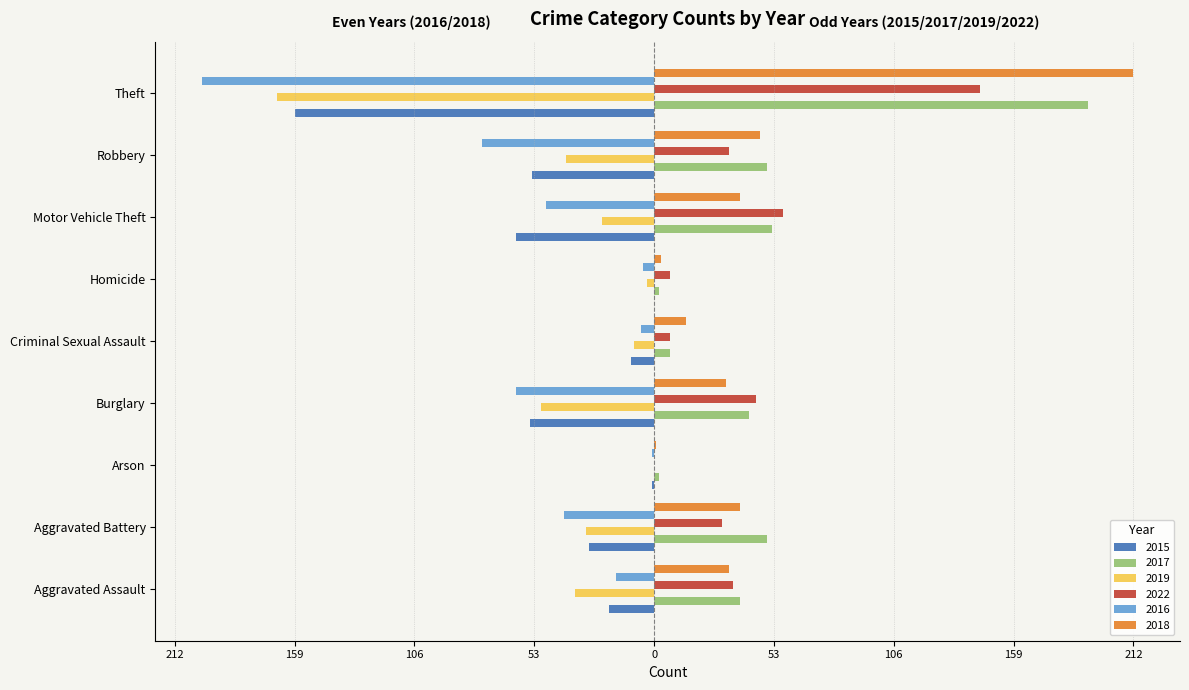

Reading right to left, list all the values displayed in this chart.

2015: -159	-54	-61	0	-10	-55	-1	-29	-20
2017: 192	50	52	2	7	42	2	50	38
2019: -167	-39	-23	-3	-9	-50	0	-30	-35
2022: 144	33	57	7	7	45	0	30	35
2016: -200	-76	-48	-5	-6	-61	-1	-40	-17
2018: 212	47	38	3	14	32	1	38	33